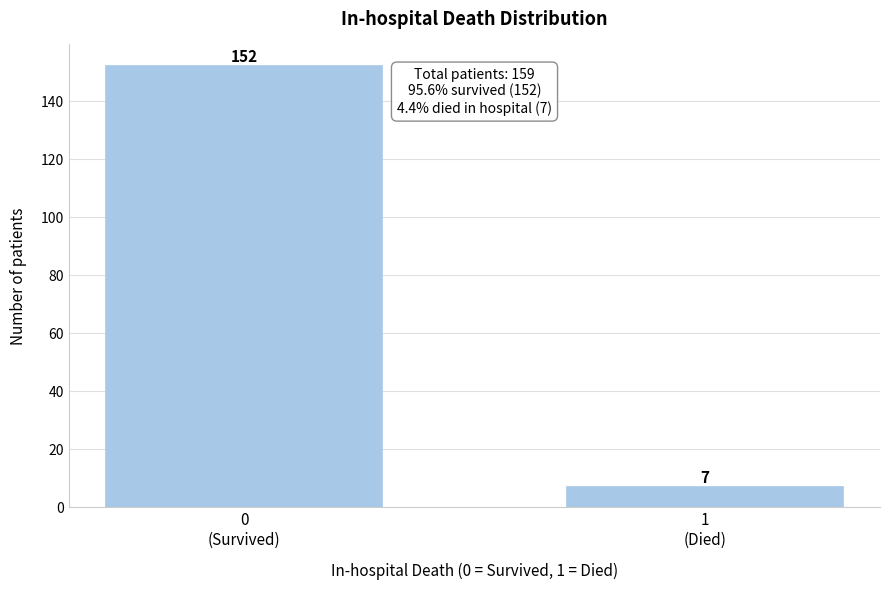

Reading left to right, list all the values displayed in this chart.

152	7